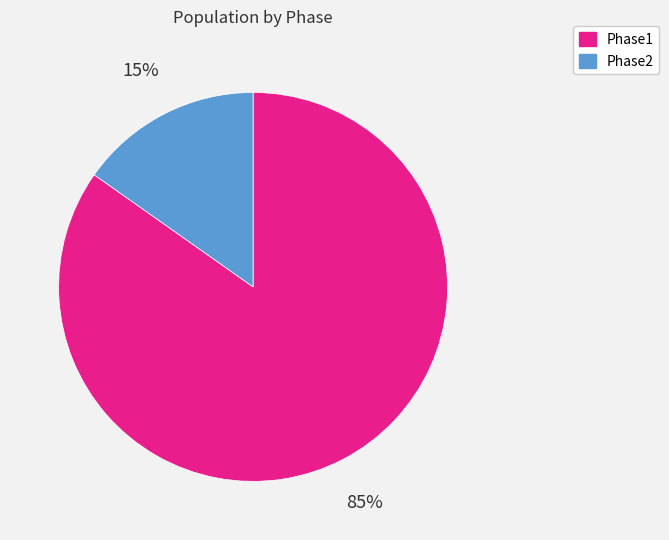

Combined, do Phase2 and Phase1 account for over 50%?

Yes